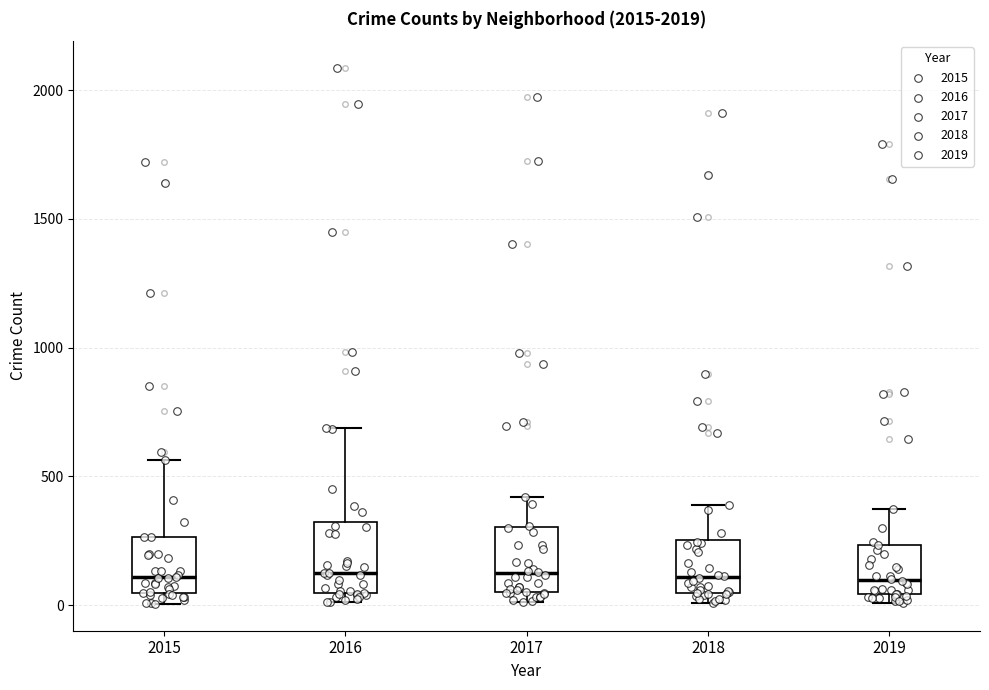

Reading left to right, transcribe this box plot: for each box, give where its median line is, the range the box spans, and where its two whiskers end, as read against the y-axis. The values are not printed on the chart, so give them approximately, as read against the axis.

2015: median 100, box 50 to 250, whiskers 0 to 550
2016: median 150, box 50 to 300, whiskers 0 to 700
2017: median 100, box 50 to 300, whiskers 0 to 400
2018: median 100, box 50 to 250, whiskers 0 to 400
2019: median 100, box 50 to 250, whiskers 0 to 400